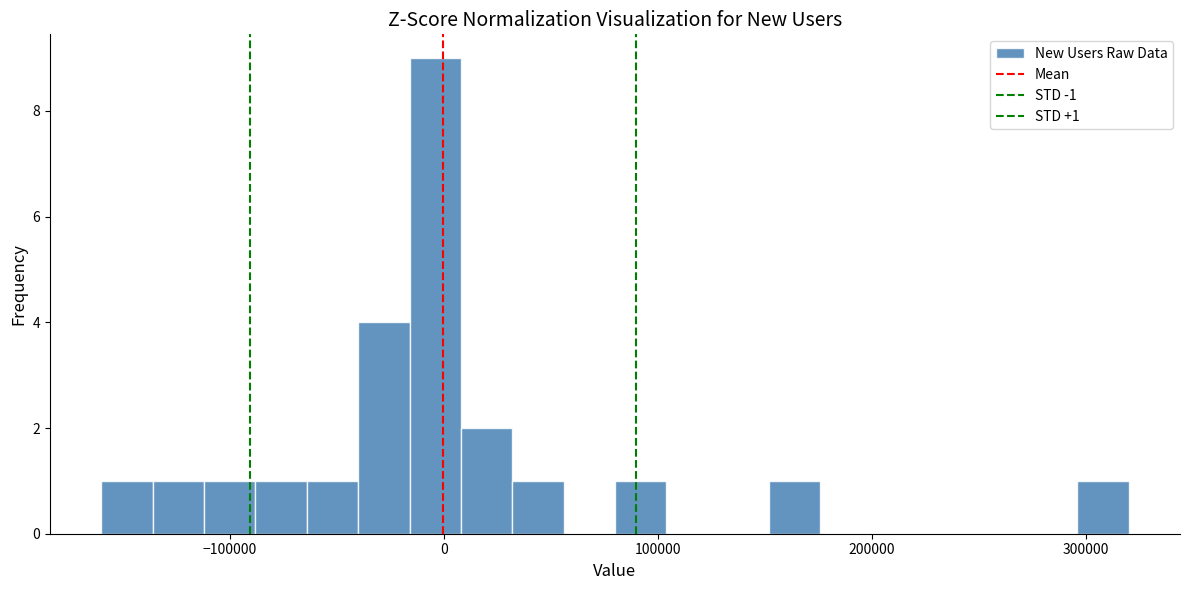

Around what value on the x-axis is the tallest bar? Give the approximate position of its centre, as read against the axis.

0